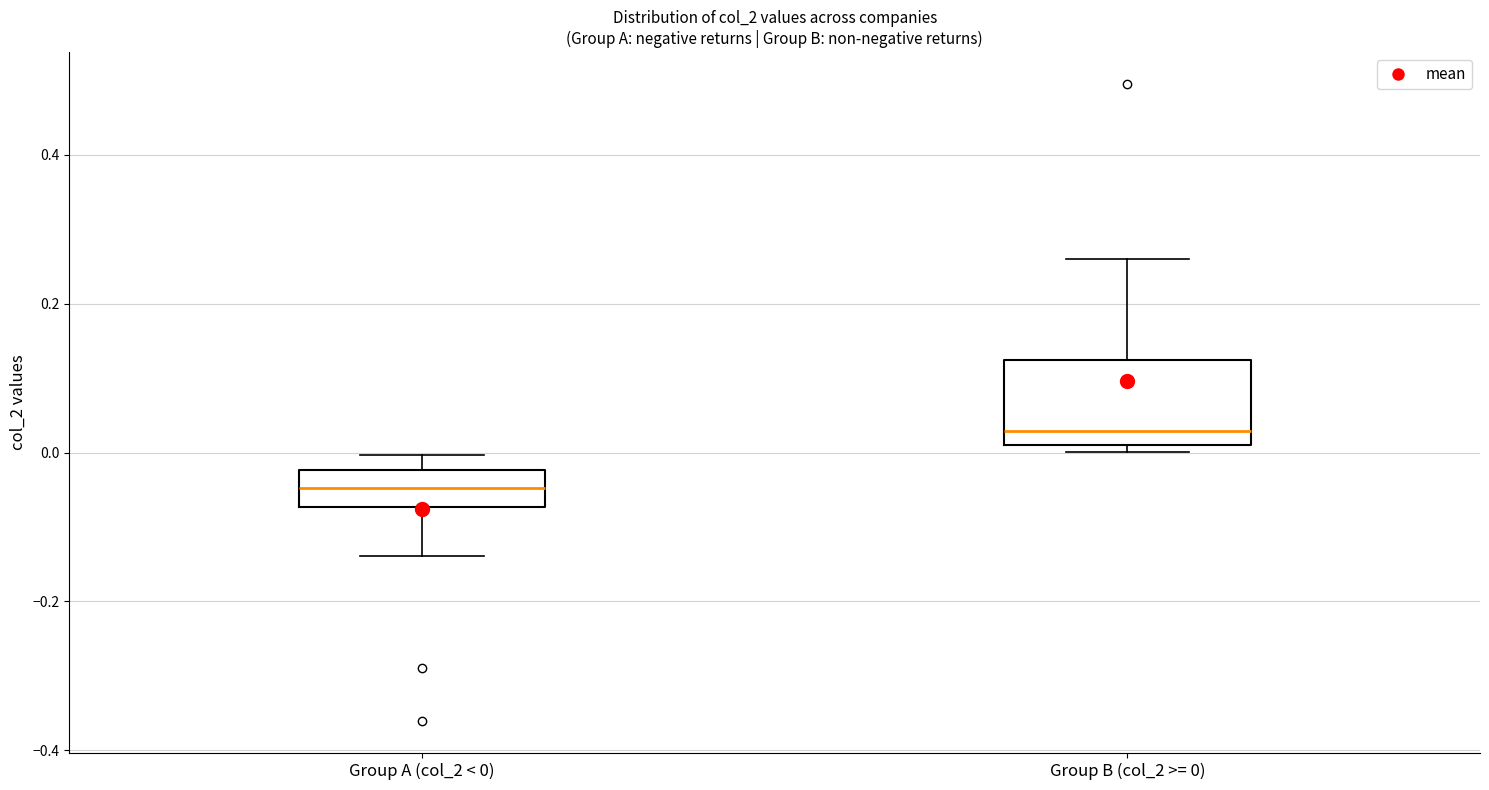

Which box's median line is the lowest?

Group A (col_2 < 0)